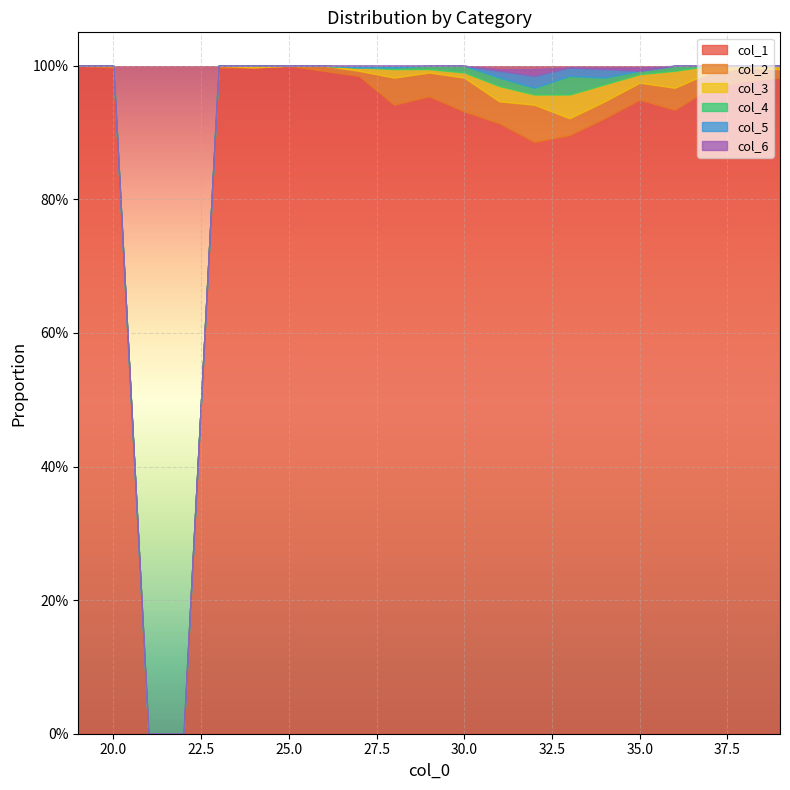

Reading left to right, what are all the values shown in this chart?

col_1: 1.0	1.0	0.0	0.0	1.0	1.0	1.0	1.0	1.0	0.9	1.0	0.9	0.9	0.9	0.9	0.9	0.9	0.9	1.0	1.0	1.0
col_2: 0.0	0.0	0.0	0.0	0.0	0.0	0.0	0.0	0.0	0.0	0.0	0.1	0.0	0.1	0.0	0.0	0.0	0.0	0.0	0.0	0.0
col_3: 0.0	0.0	0.0	0.0	0.0	0.0	0.0	0.0	0.0	0.0	0.0	0.0	0.0	0.0	0.0	0.0	0.0	0.0	0.0	0.0	0.0
col_4: 0.0	0.0	0.0	0.0	0.0	0.0	0.0	0.0	0.0	0.0	0.0	0.0	0.0	0.0	0.0	0.0	0.0	0.0	0.0	0.0	0.0
col_5: 0.0	0.0	0.0	0.0	0.0	0.0	0.0	0.0	0.0	0.0	0.0	0.0	0.0	0.0	0.0	0.0	0.0	0.0	0.0	0.0	0.0
col_6: 0.0	0.0	0.0	0.0	0.0	0.0	0.0	0.0	0.0	0.0	0.0	0.0	0.0	0.0	0.0	0.0	0.0	0.0	0.0	0.0	0.0